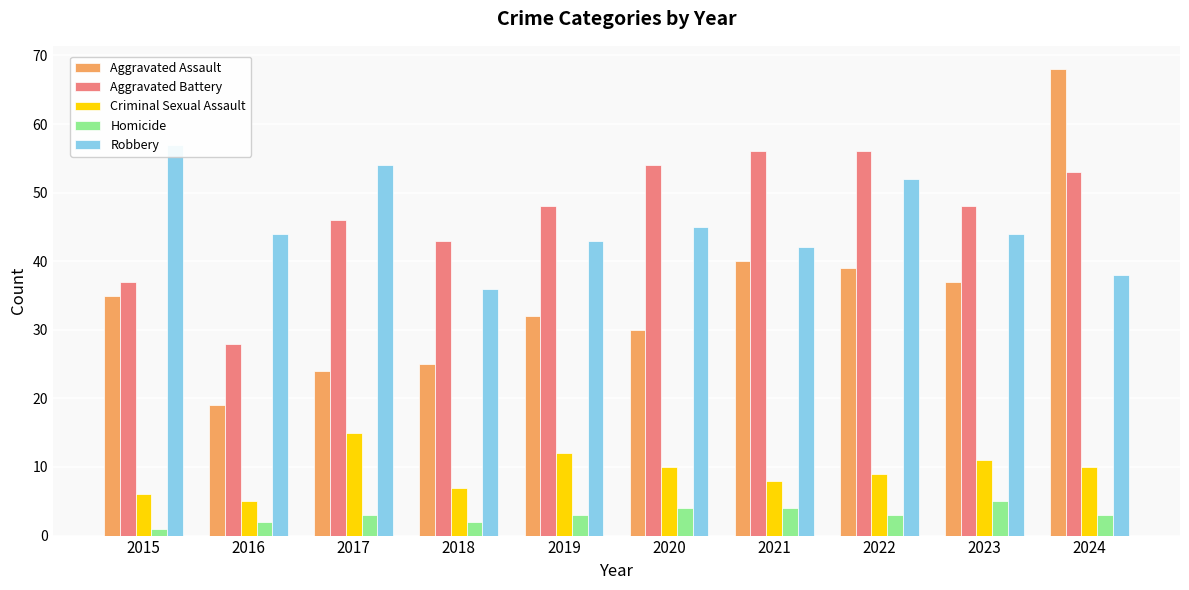

Read the Robbery value at 2018.

36